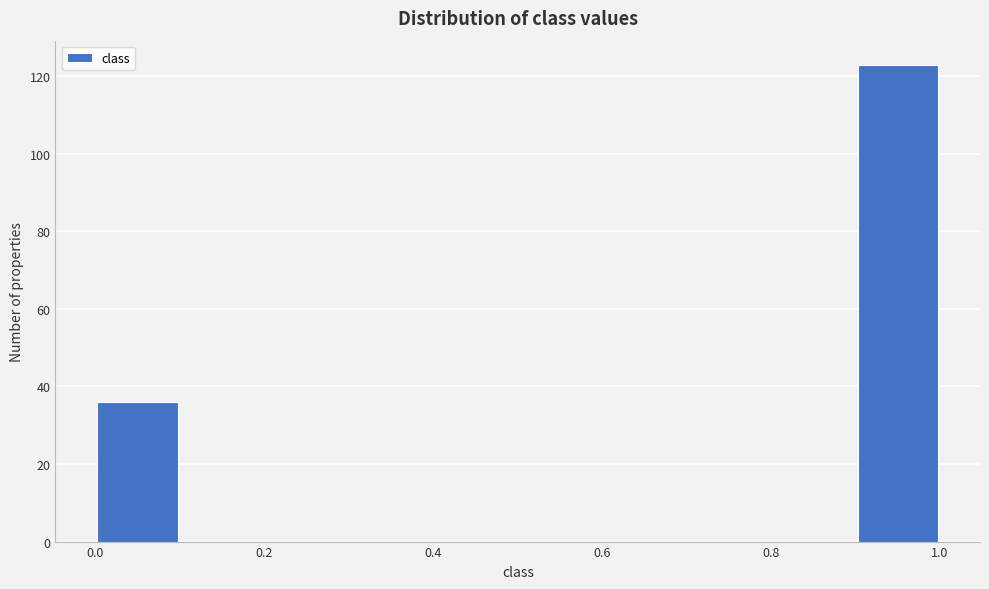

Over which range of the x-axis is the bar tallest?

0.9 to 1.0